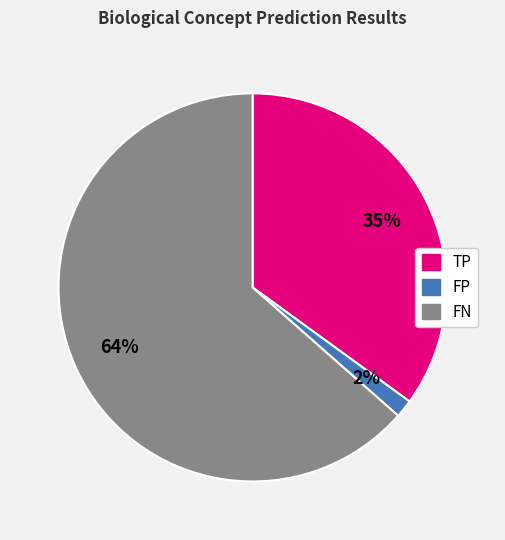

True or false: FN accounts for 64% of the total.

True